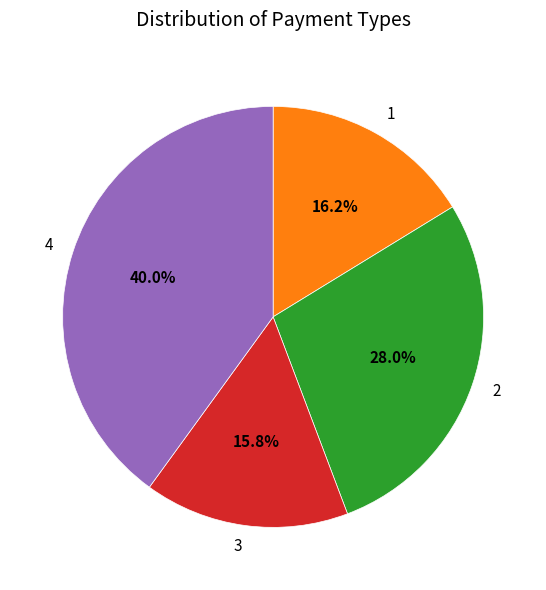

How many segments does this pie chart have?

4